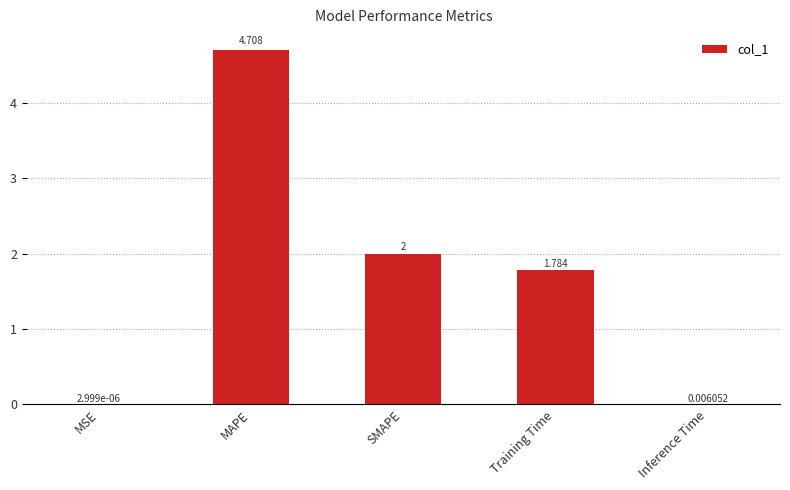

How many distinct data groups are displayed?

1